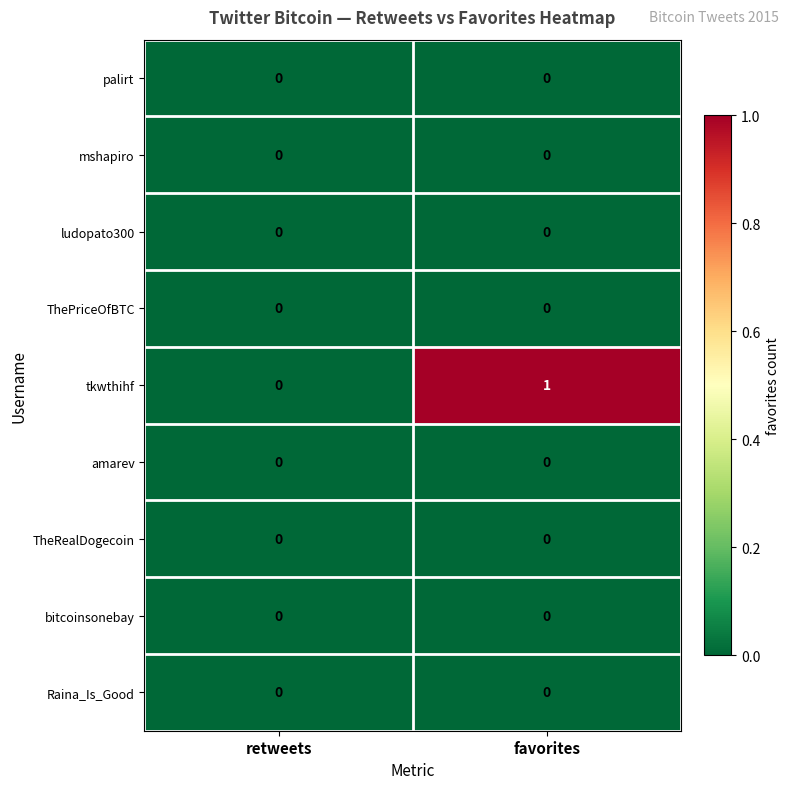

Is it true that mshapiro equals 0 at favorites?

True